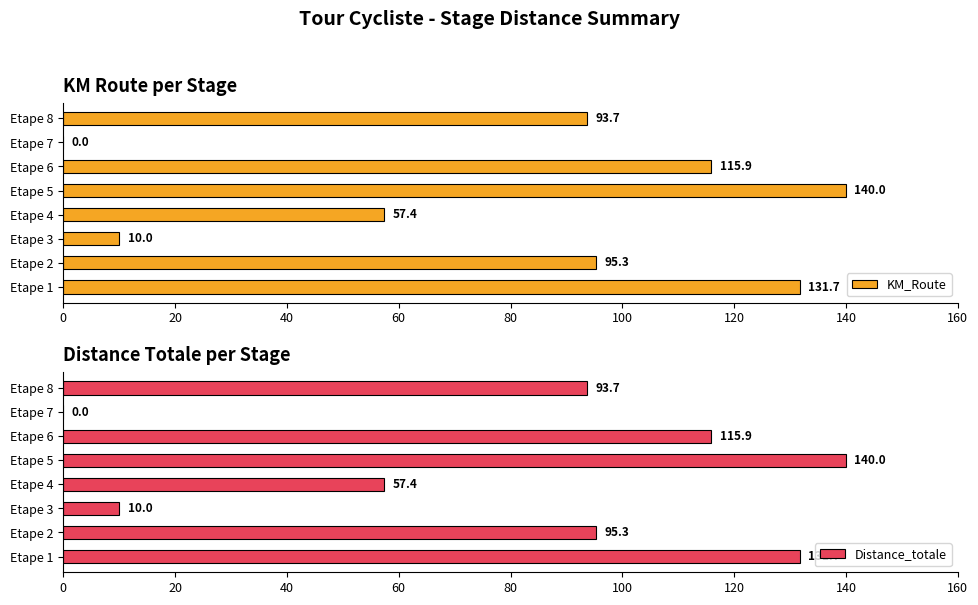

Which series has the widest spread of values?

KM_Route